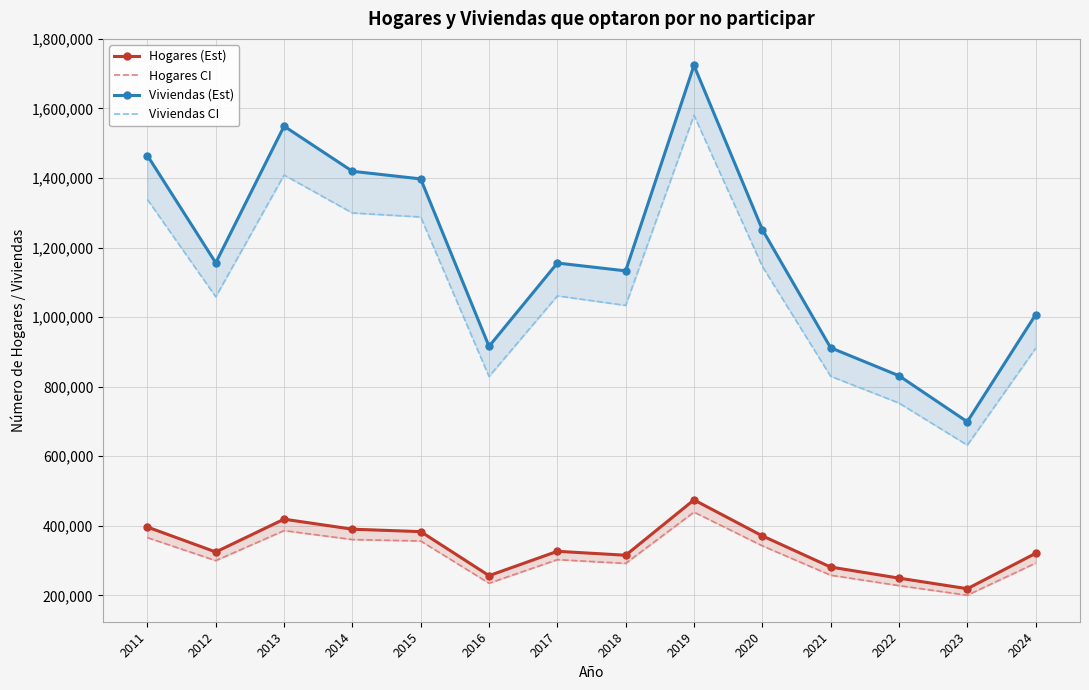

True or false: Viviendas CI and Hogares (Est) cross at least once.

False